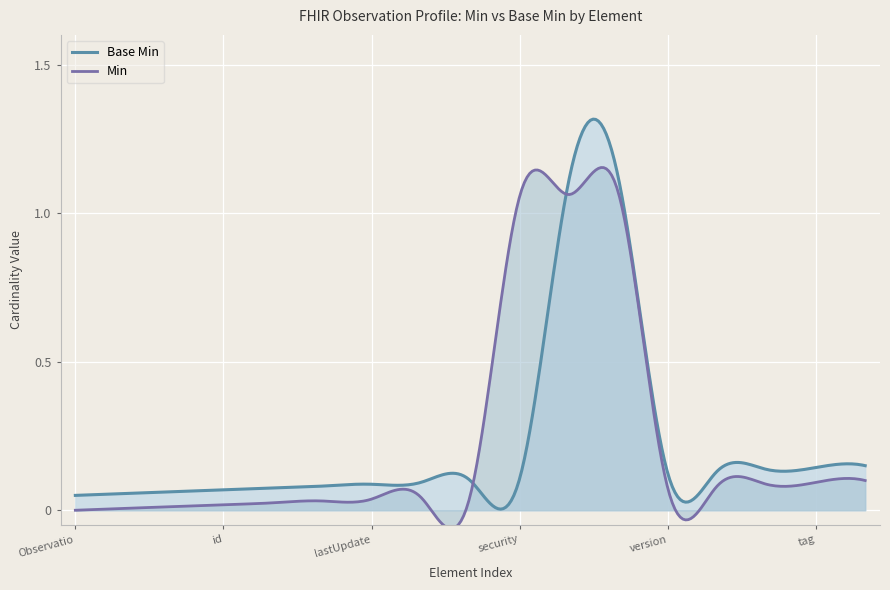

Rank the series by their maximum value, from highest to lowest.

Base Min, Min